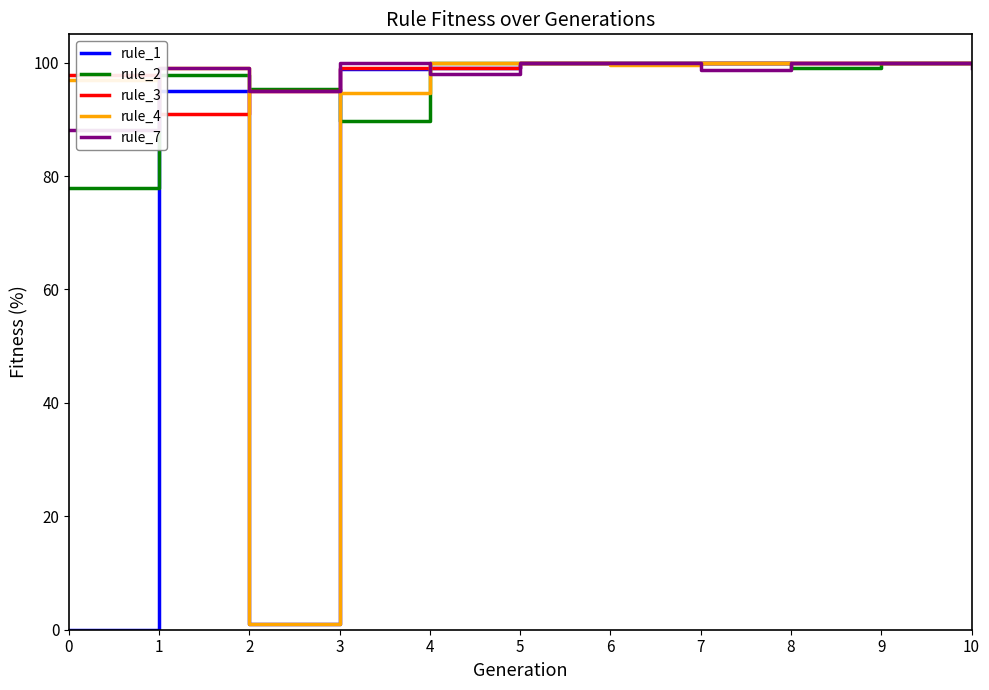

List the series in order of their peak value, lowest first.

rule_7, rule_1, rule_2, rule_3, rule_4